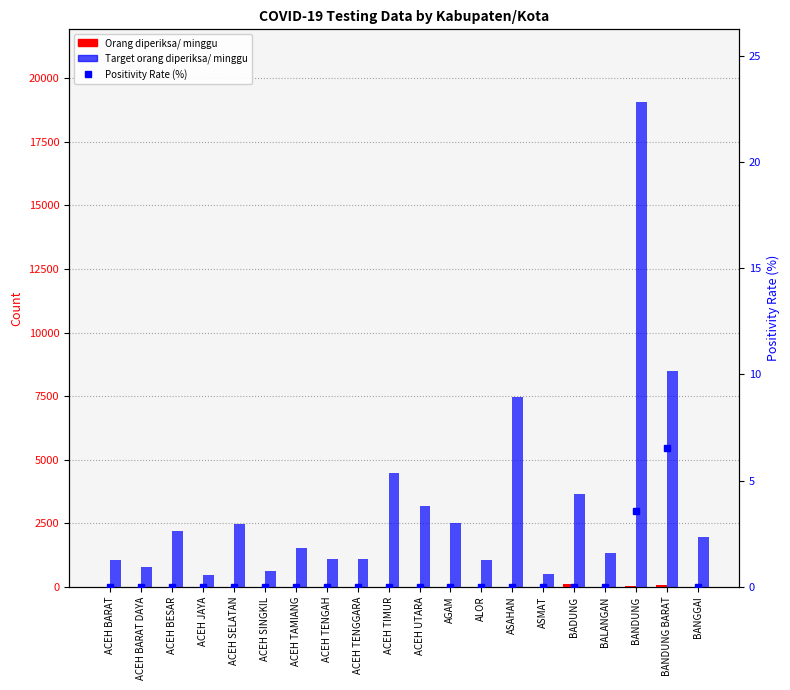

Reading left to right, transcribe all the data shown in this chart.

Orang diperiksa/ minggu: 1.0	0.0	1.0	0.0	0.0	0.0	0.0	0.0	3.0	0.0	0.0	1.0	3.0	2.0	0.0	103.0	5.0	56.0	61.0	4.0
Target orang diperiksa/ minggu: 1078.0	777.0	2184.0	490.0	2485.0	637.0	1519.0	1092.0	1113.0	4480.0	3185.0	2520.0	1043.0	7476.0	518.0	3640.0	1344.0	19054.0	8491.0	1953.0
Positivity Rate (%): 0.0	0.0	0.0	0.0	0.0	0.0	0.0	0.0	0.0	0.0	0.0	0.0	0.0	0.0	0.0	0.0	0.0	3.6	6.6	0.0